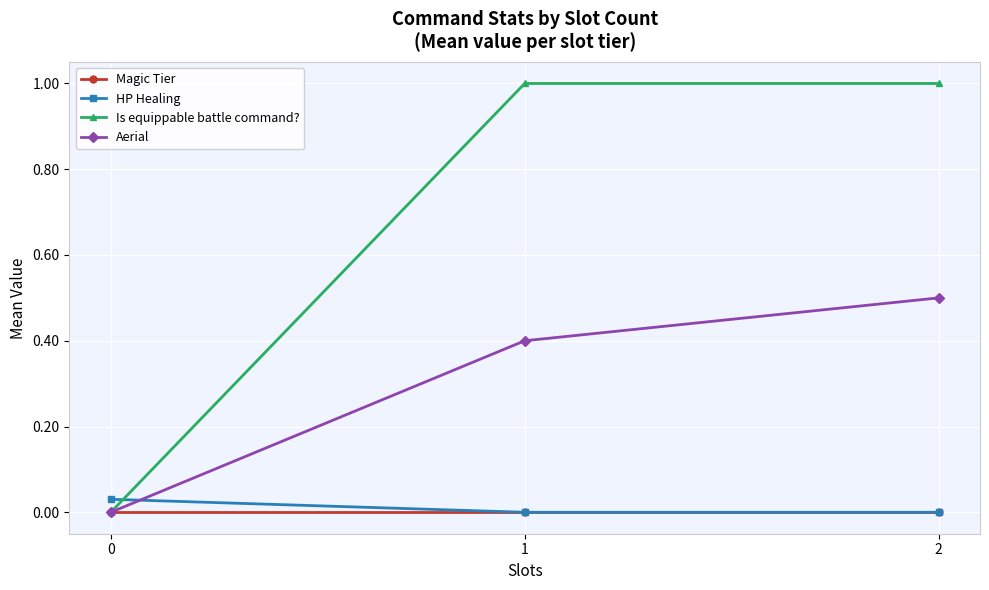

What is the difference between the highest and lowest values at 2?

1.0